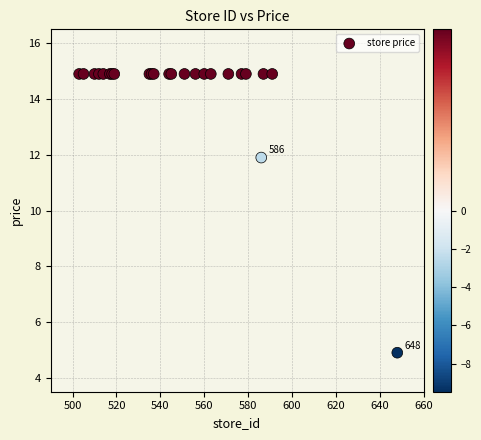

What Y value in the scatter plot is closest to 9?

11.9